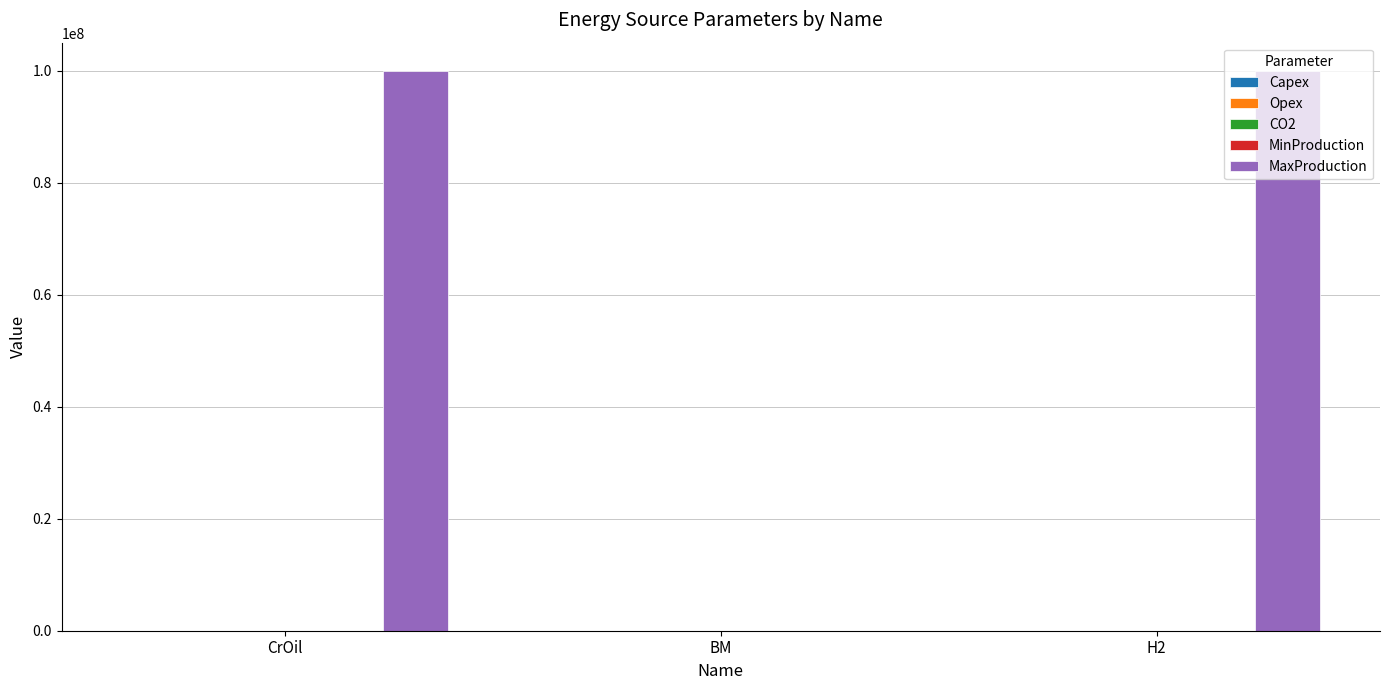

Between BM and H2, which series saw the biggest shift?

MaxProduction